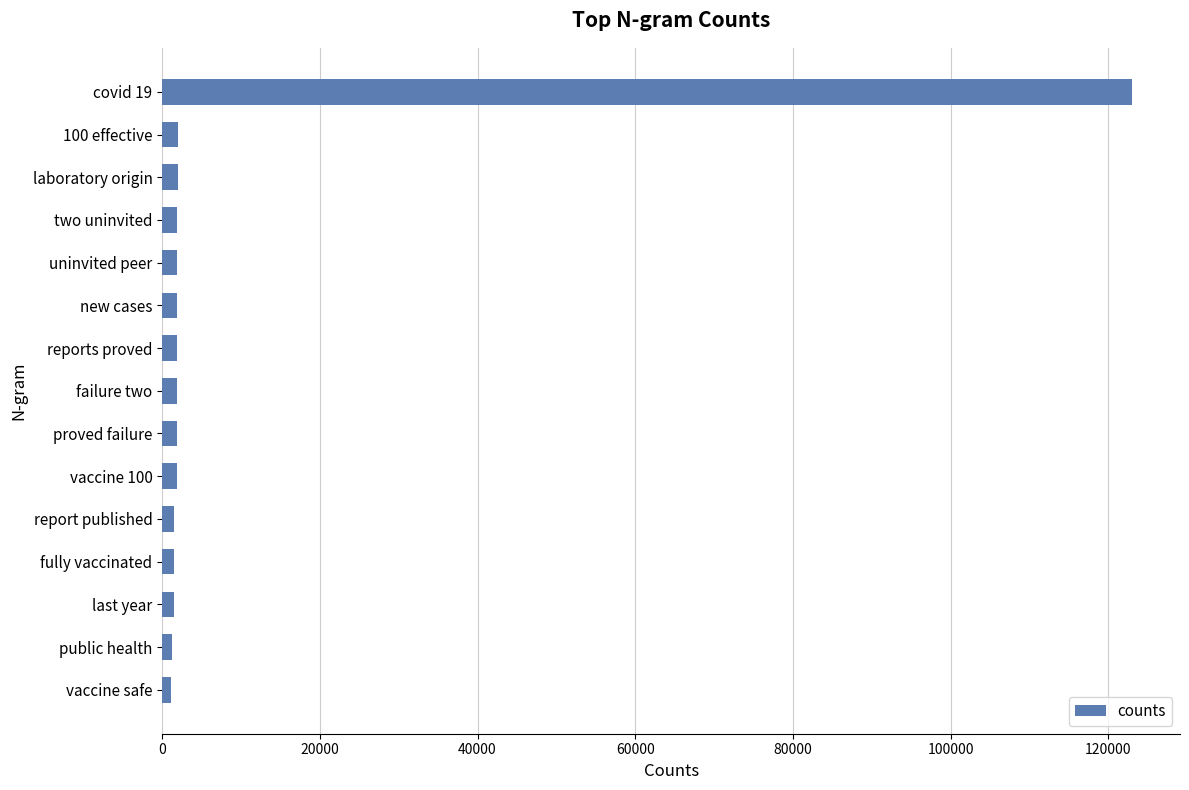

How many data points does each series have?

15